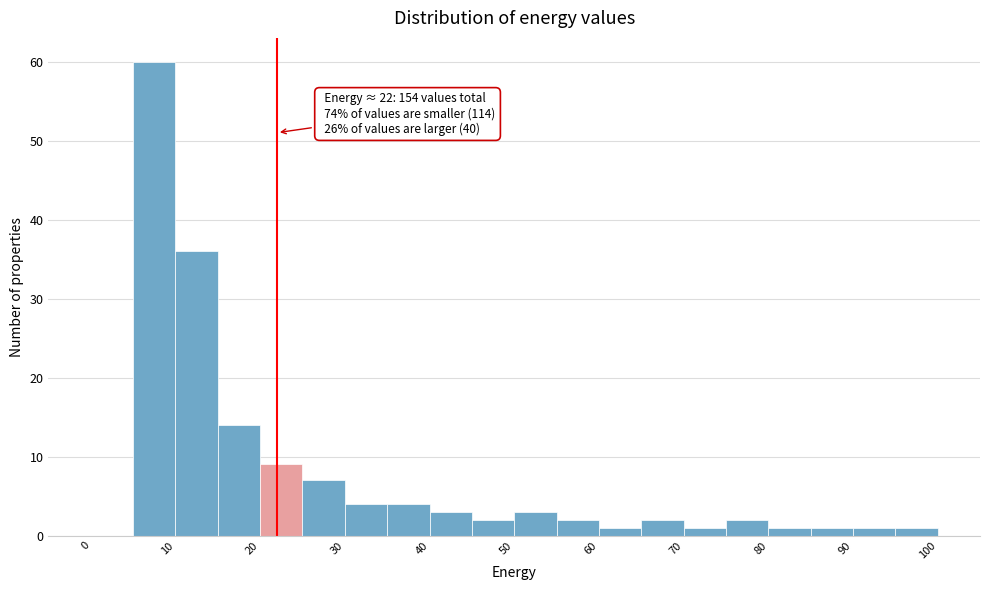

Which range on the x-axis has the tallest bar?

5 to 10